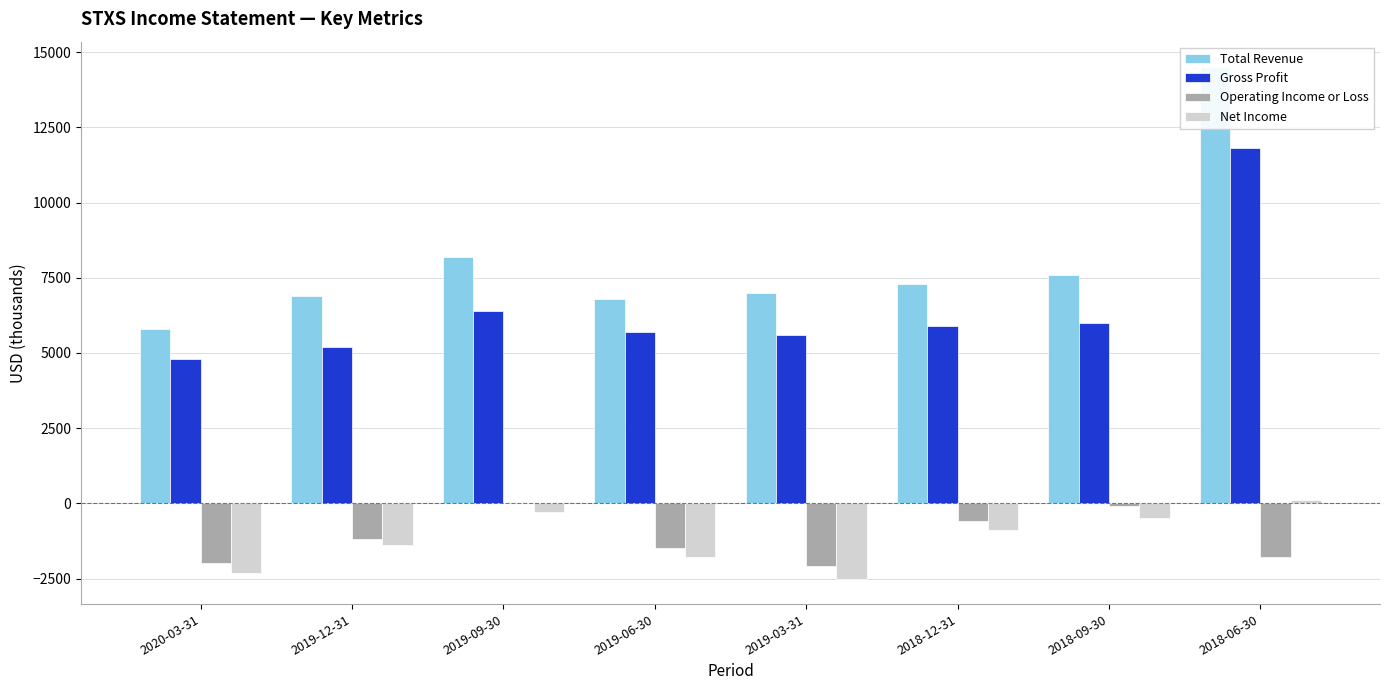

Does the chart contain stacked bars?

No